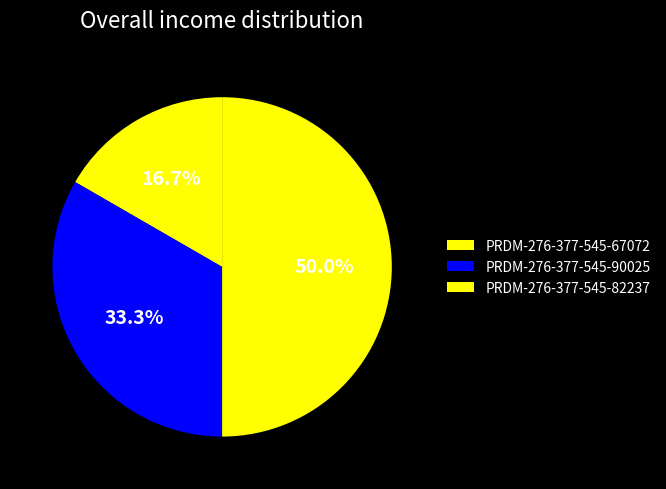

How many segments does this pie chart have?

3